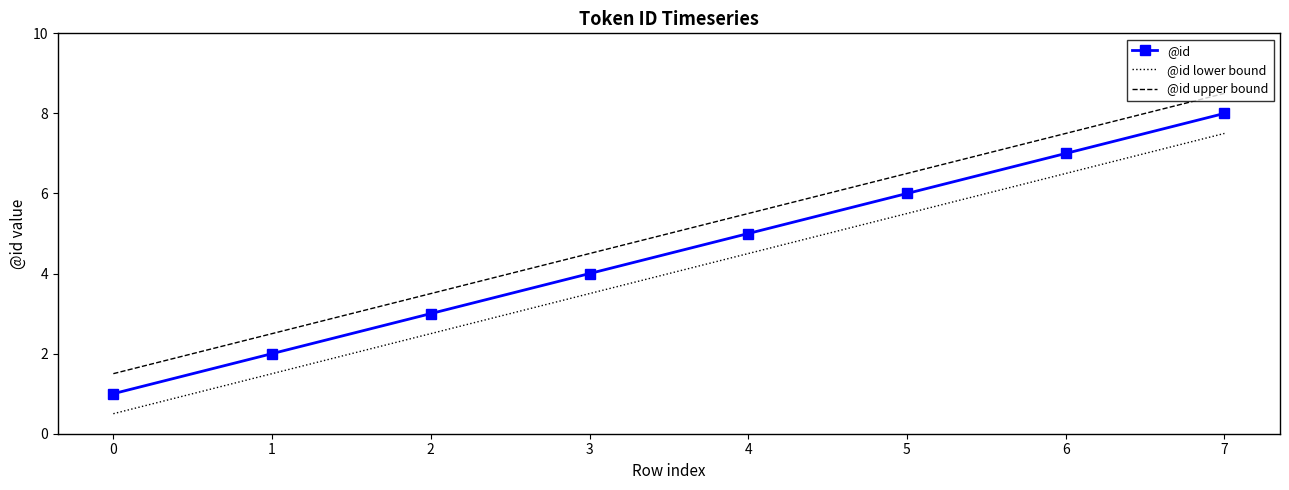

What is the difference between the highest and lowest values at 2?

1.0